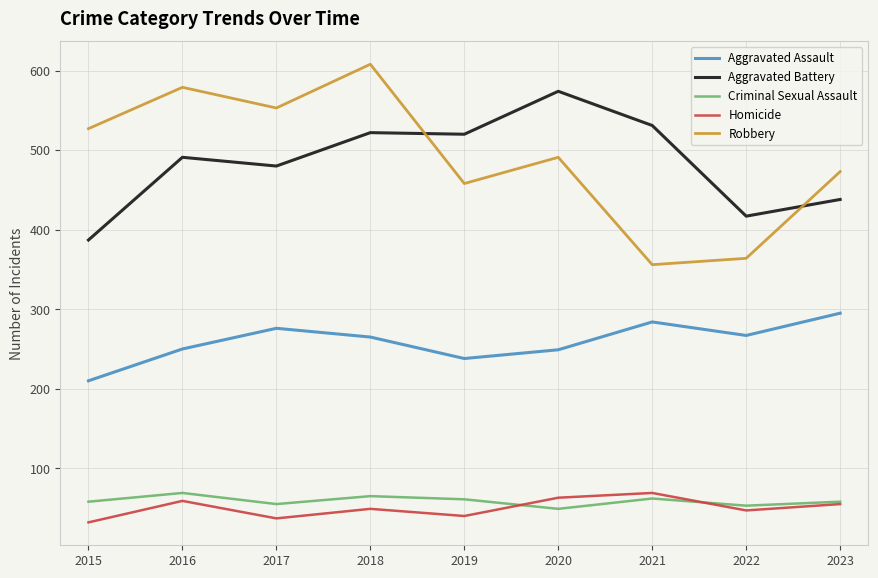

Which series has the largest range (max minus min)?

Robbery